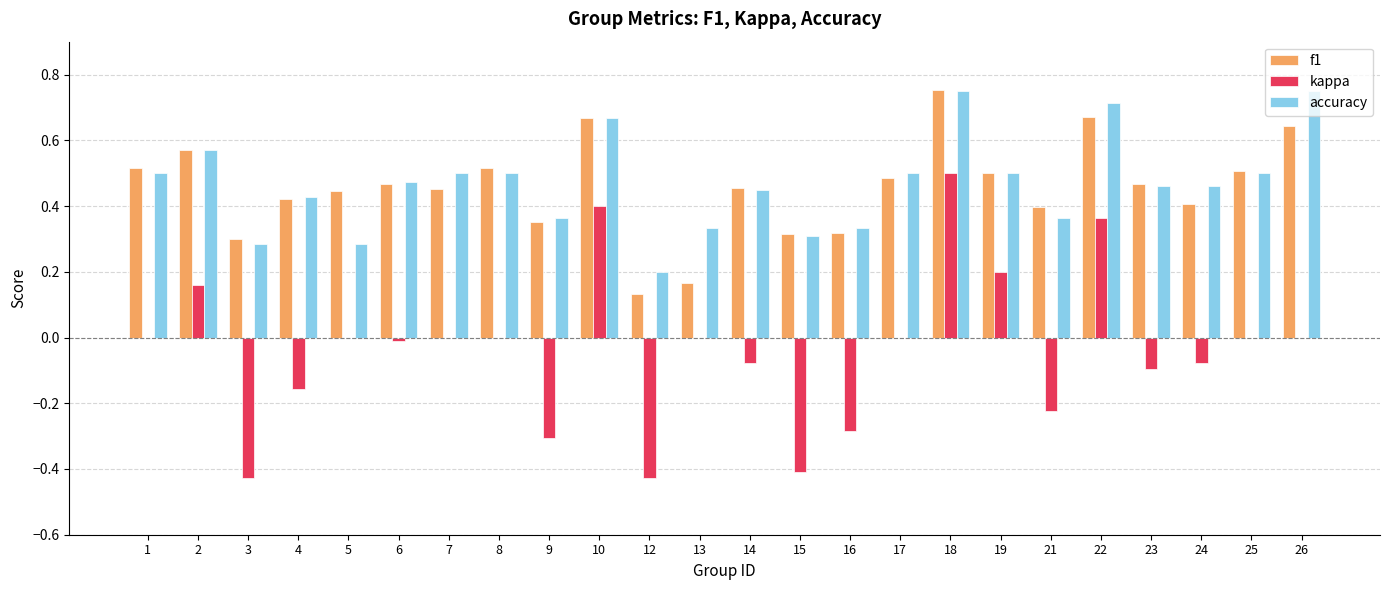

How many groups of bars are there?

24